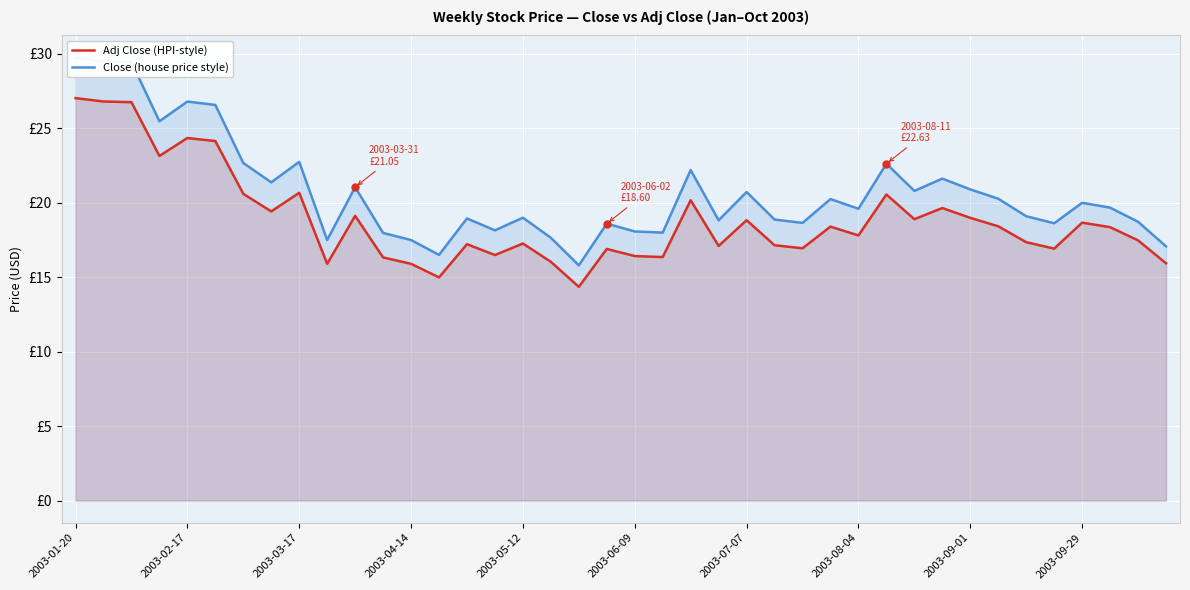

What value does the Close (house price style) series have at 30?

20.8